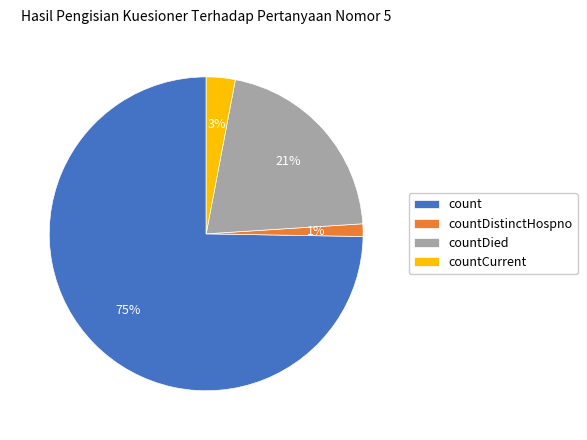

Which slice is the smallest?

countDistinctHospno